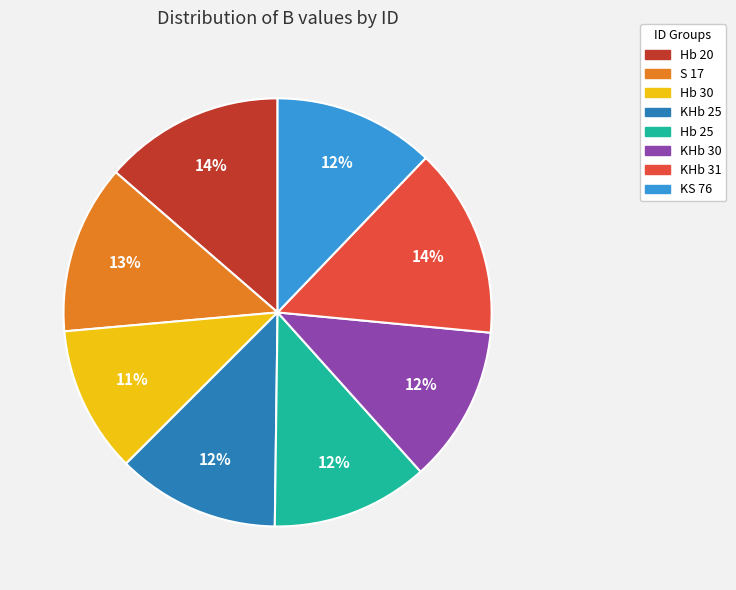

Which slice is the smallest?

Hb 30